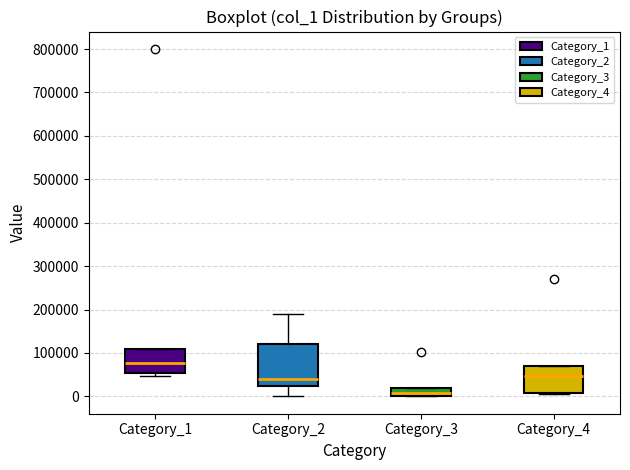

Which box has the highest median line?

Category_1